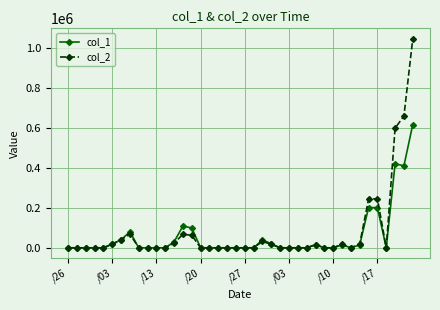

Rank the series by their maximum value, from lowest to highest.

col_1, col_2